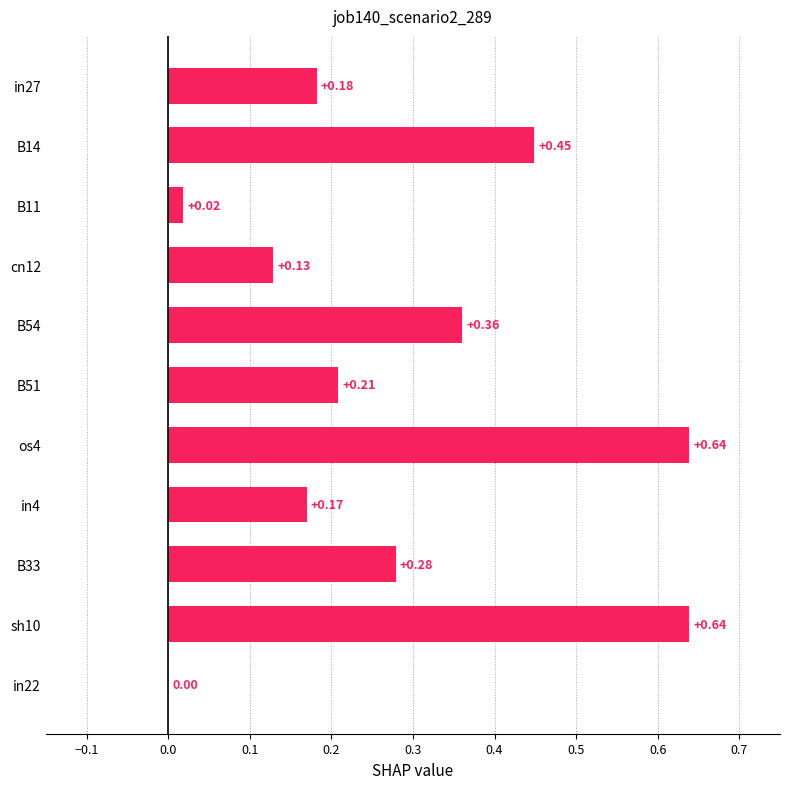

At which label is the value closest to 0?

in22